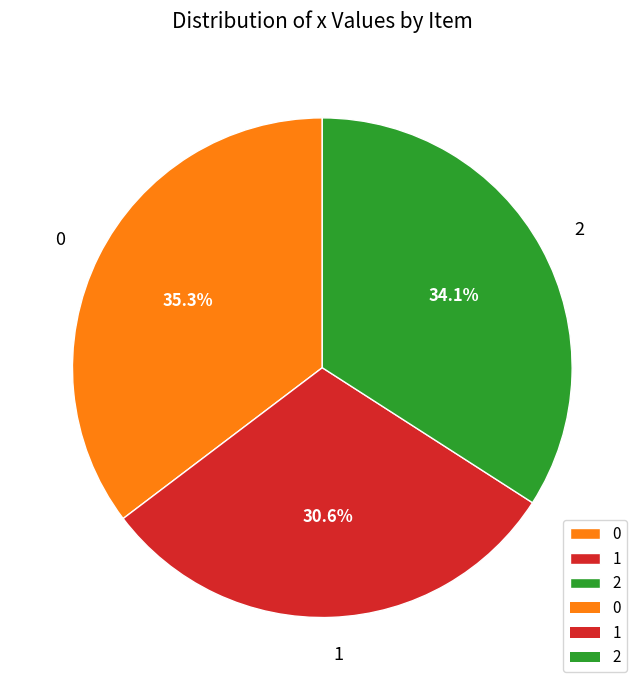

Approximately how many times larger is the value at 2 compared to 1?

1.1